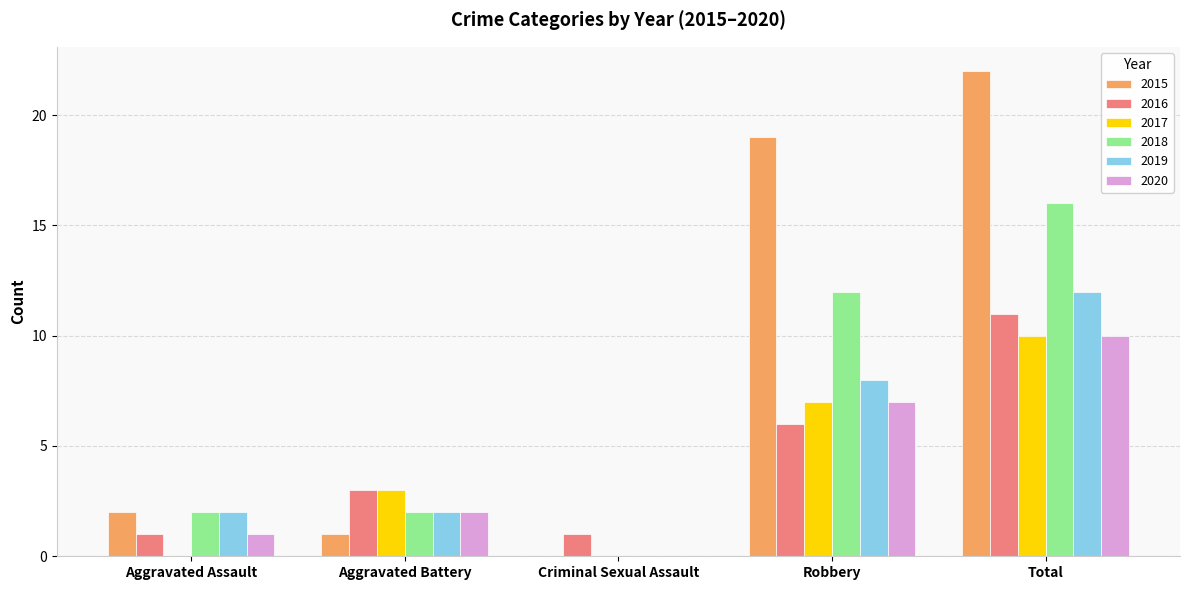

True or false: 2020 has a value of 10 at Total.

True